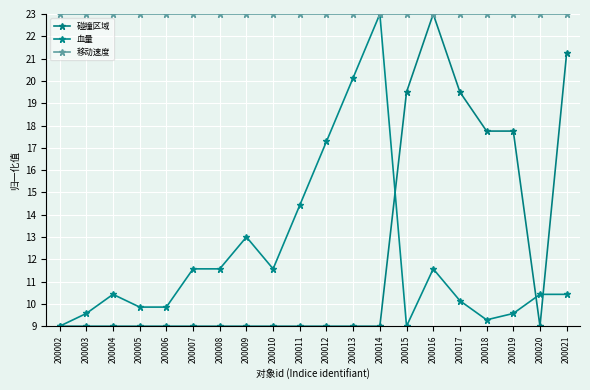

Which series has the largest total across all categories?

移动速度